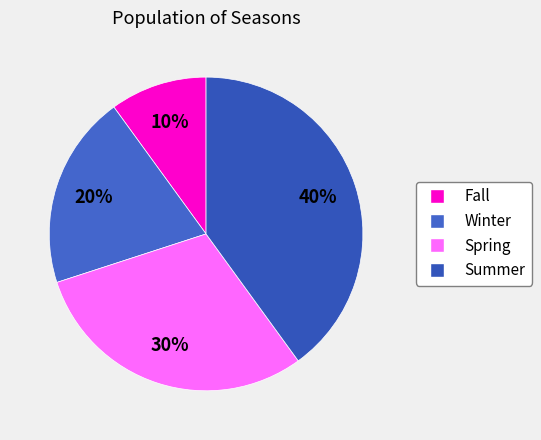

Rank the categories by value from lowest to highest.

Fall, Winter, Spring, Summer